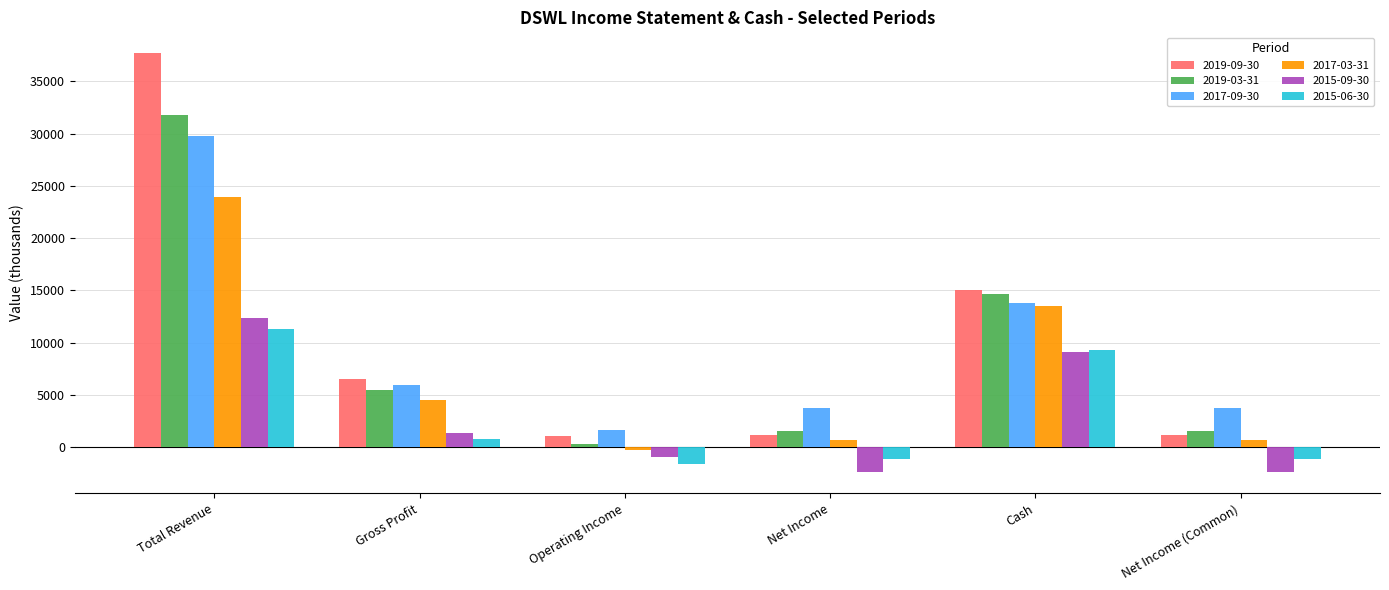

Rank the series by their maximum value, from lowest to highest.

2015-06-30, 2015-09-30, 2017-03-31, 2017-09-30, 2019-03-31, 2019-09-30